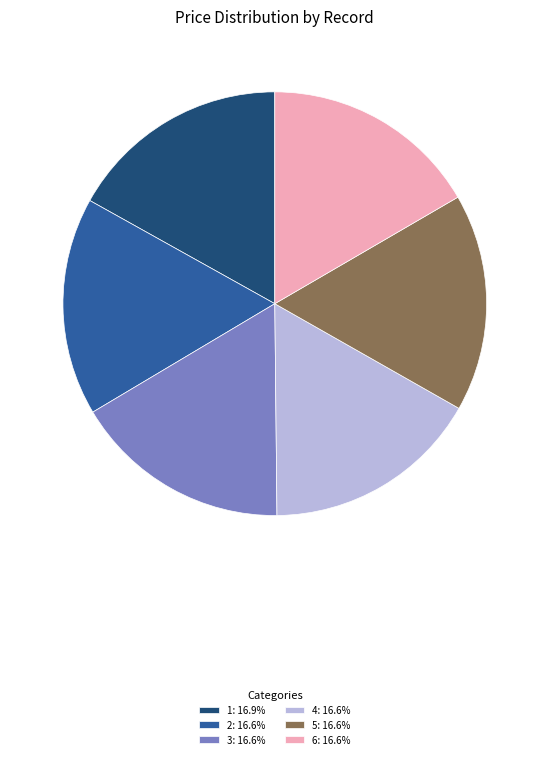

How many slices are in this pie chart?

6